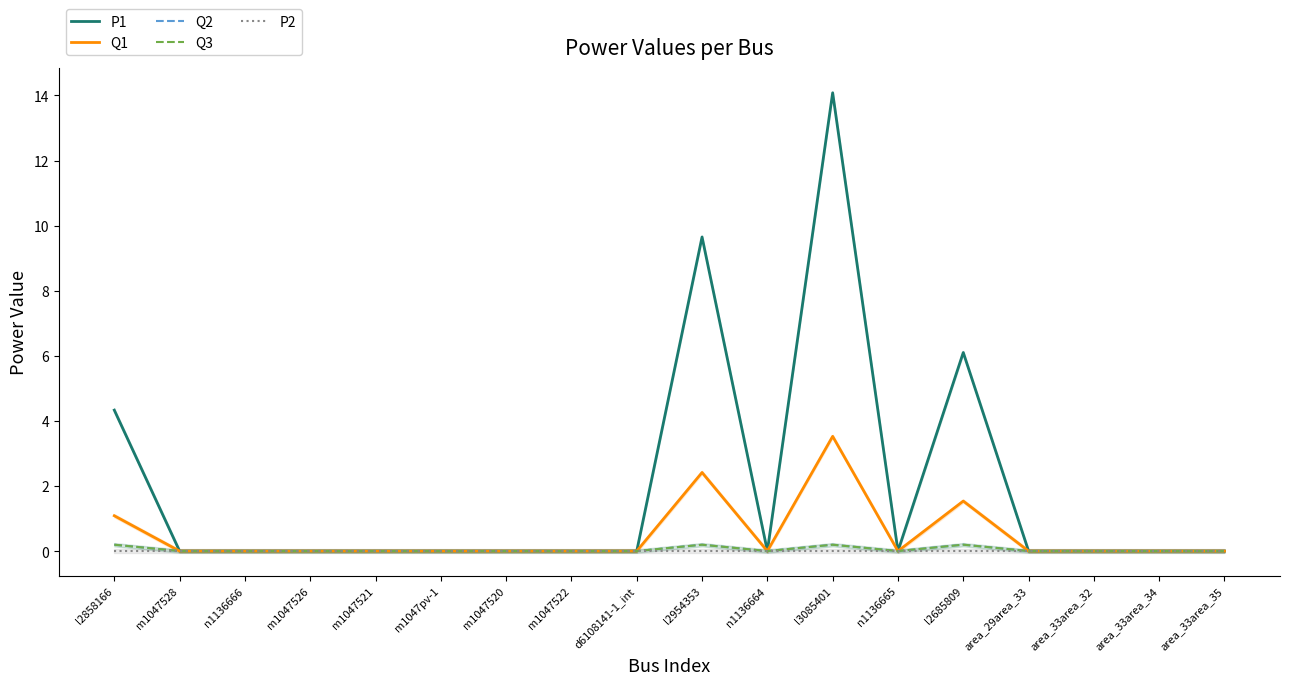

Is the value of Q3 at l2858166 greater than the value of P2 at l2858166?

Yes